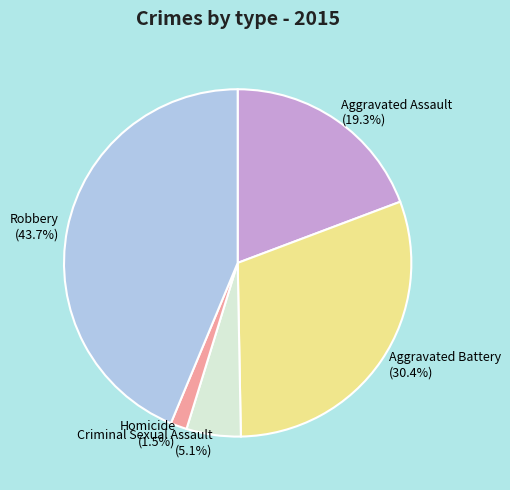

What is the ratio of the value at Aggravated Assault to the value at Aggravated Battery?

0.6